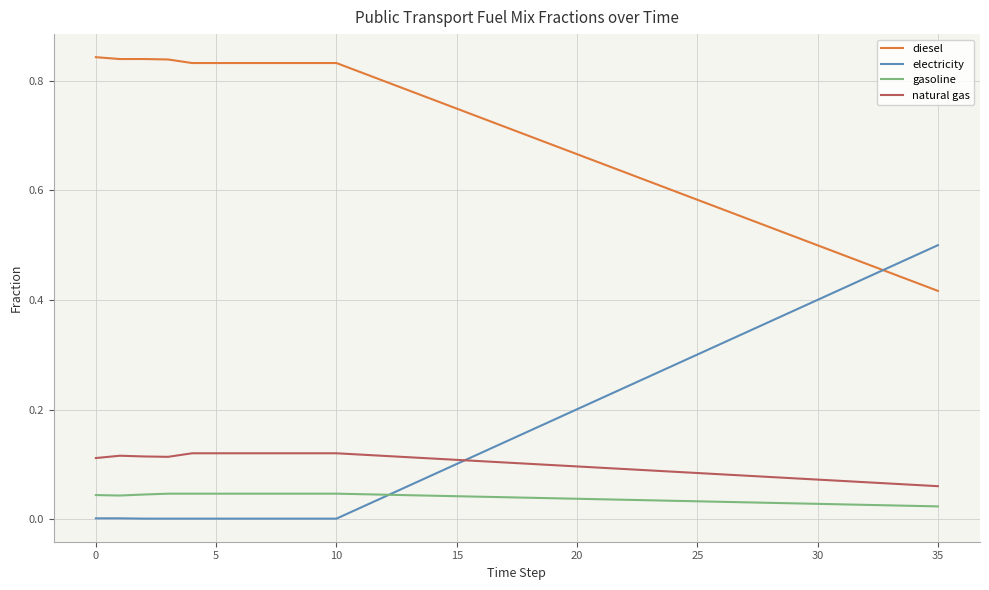

Rank the series by their maximum value, from lowest to highest.

gasoline, natural gas, electricity, diesel